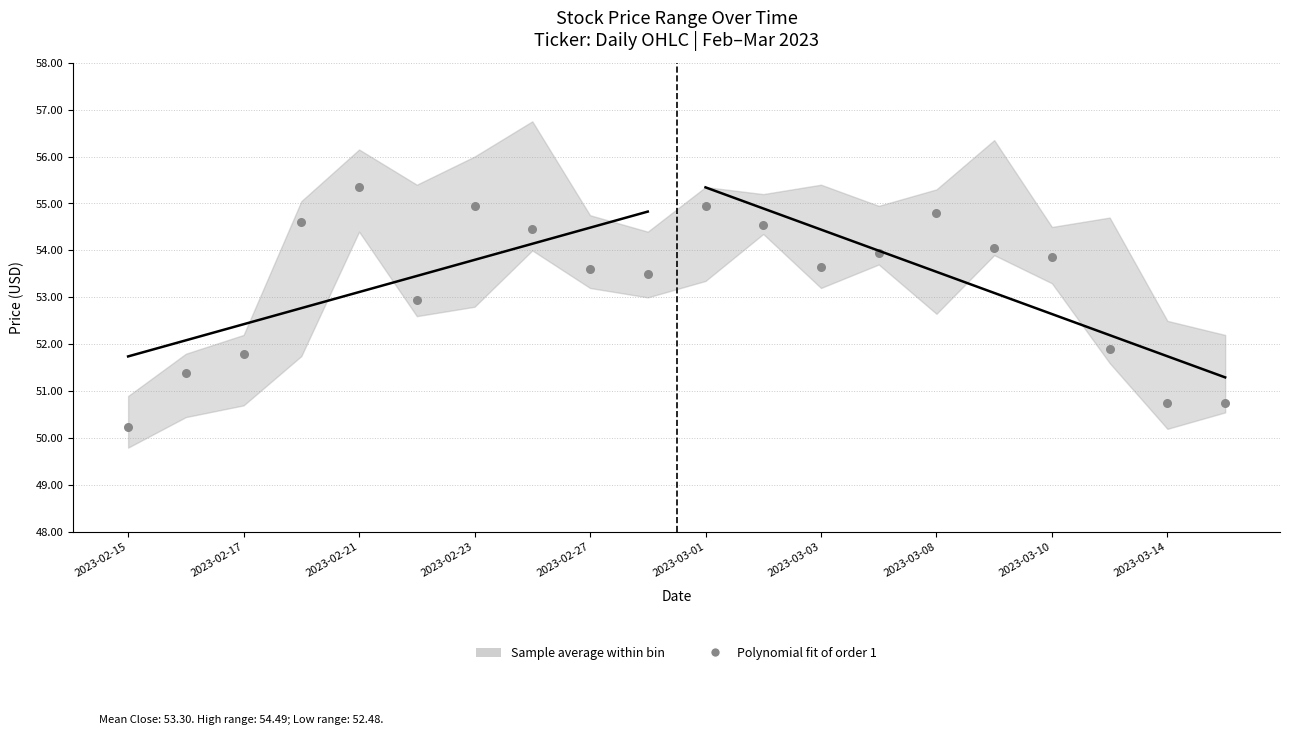

What Y value in the scatter plot is closest to 52?

51.9